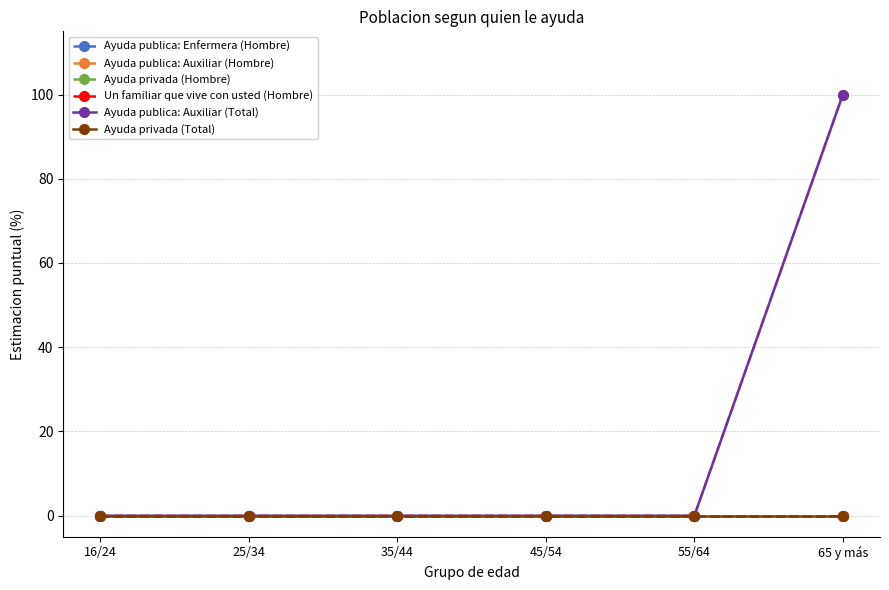

Is this an area chart (filled region under the line)?

No